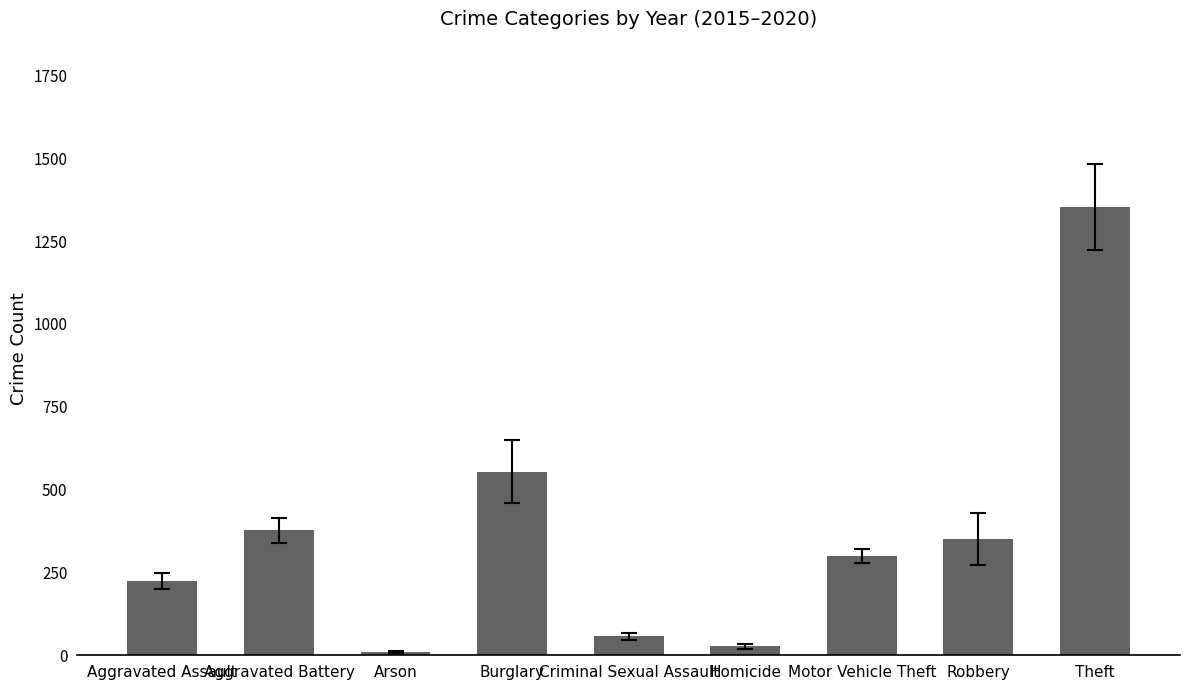

What is the difference between the maximum and second lowest values?

1325.0